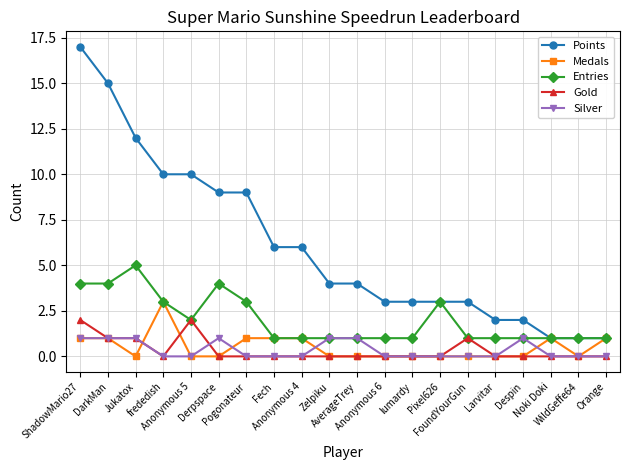

What is the difference between the highest and lowest values at Derpspace?

9